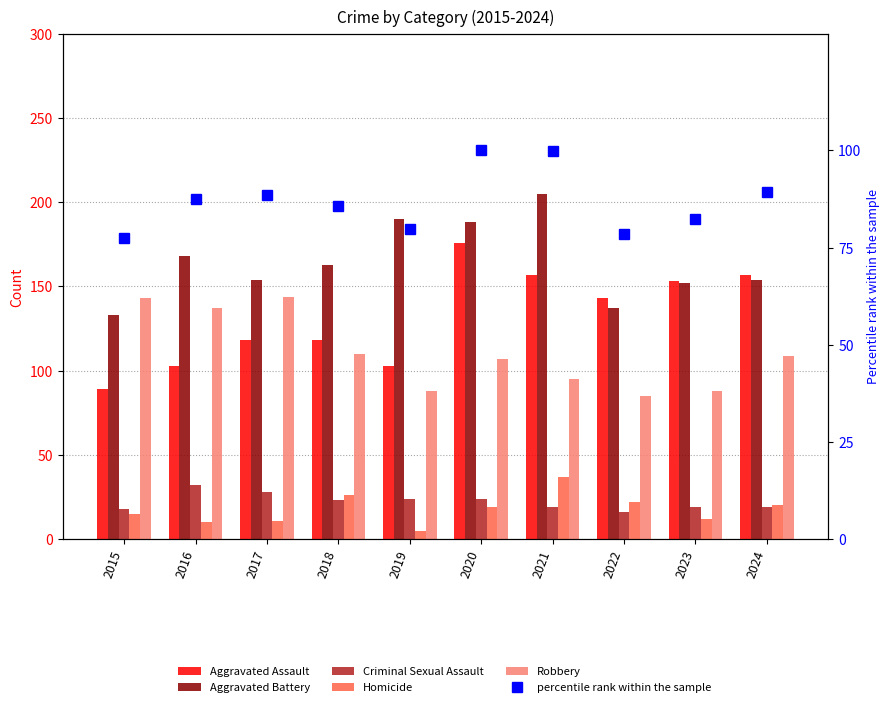

Which series has the widest spread of values?

Aggravated Assault